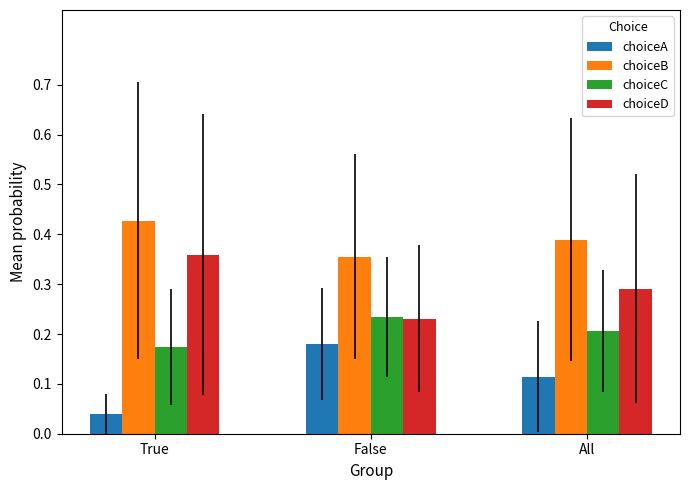

Which series has the largest total across all categories?

choiceB